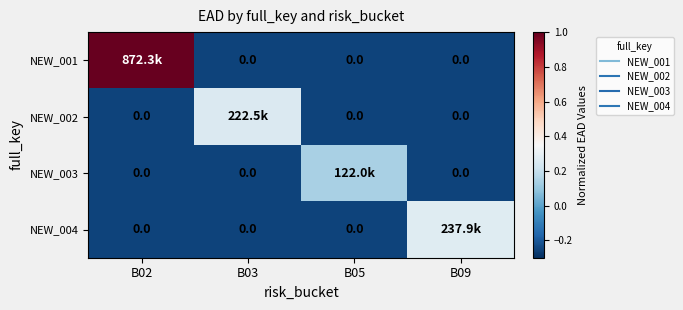

Is the value of NEW_002 at B03 greater than the value of NEW_001 at B05?

Yes